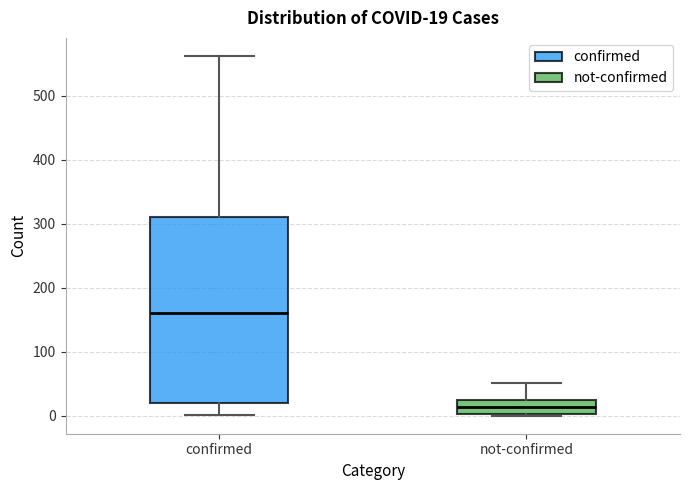

Which box's median line is the lowest?

not-confirmed